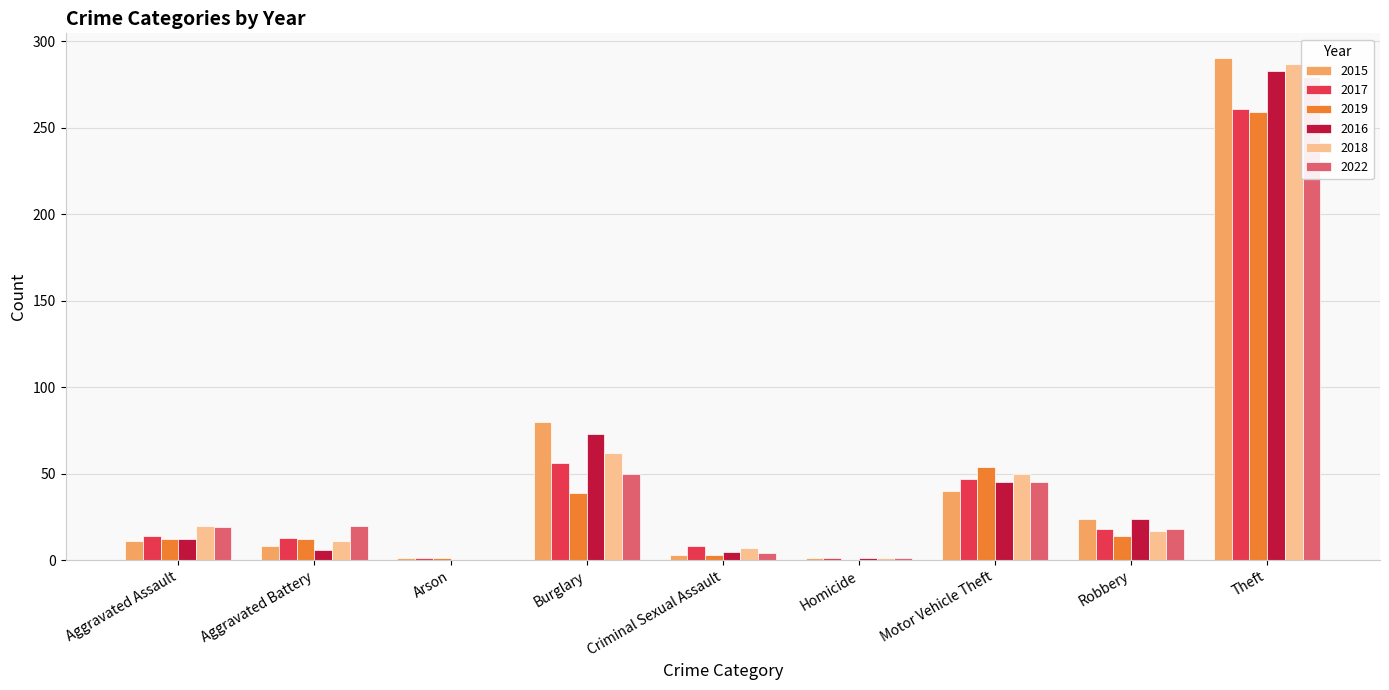

True or false: 2015 has a value of 1 at Homicide.

False